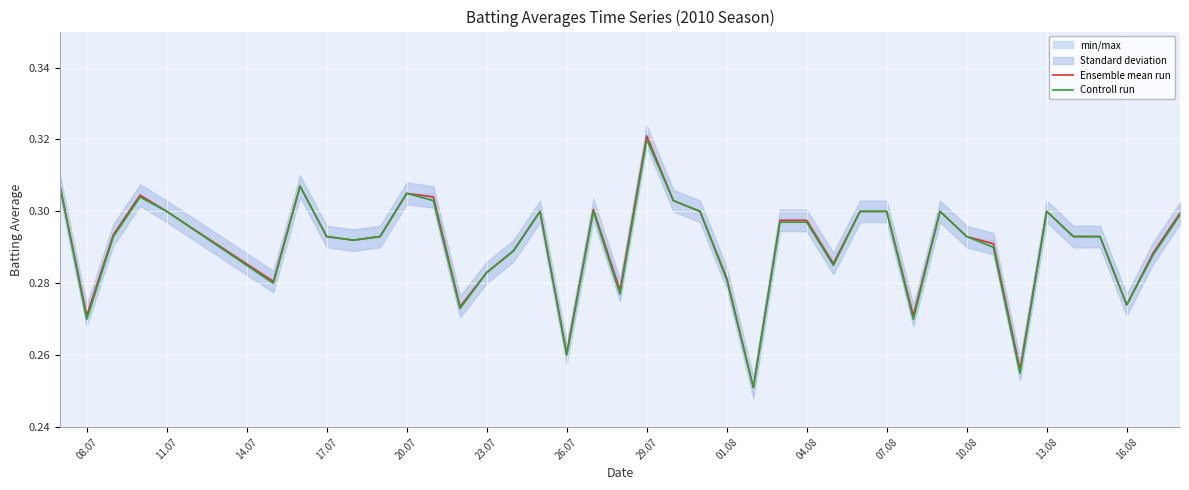

Rank the series at 26.07 from highest to lowest value.

Ensemble mean run, Controll run